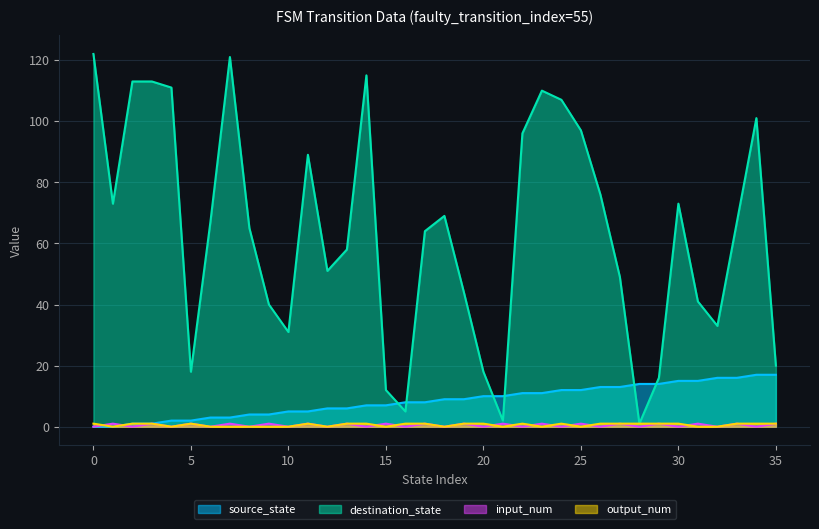

The value of destination_state at 19 is 44. True or false?

True